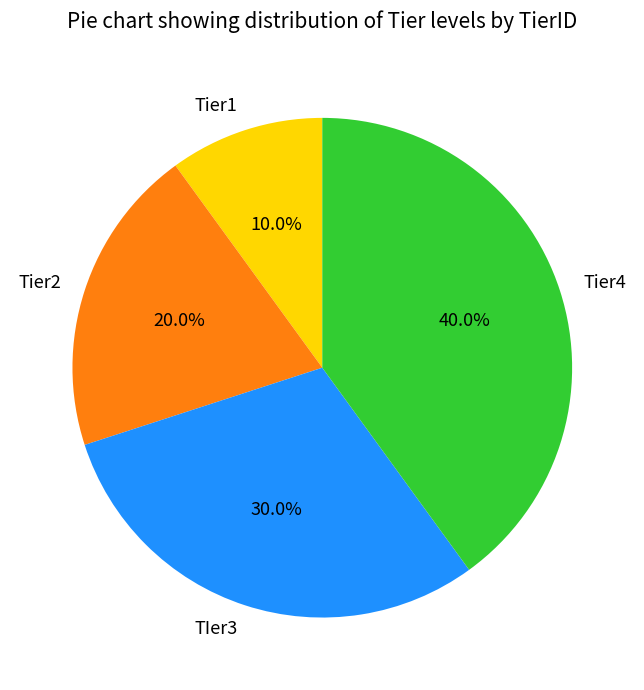

True or false: Tier1 accounts for 19% of the total.

False